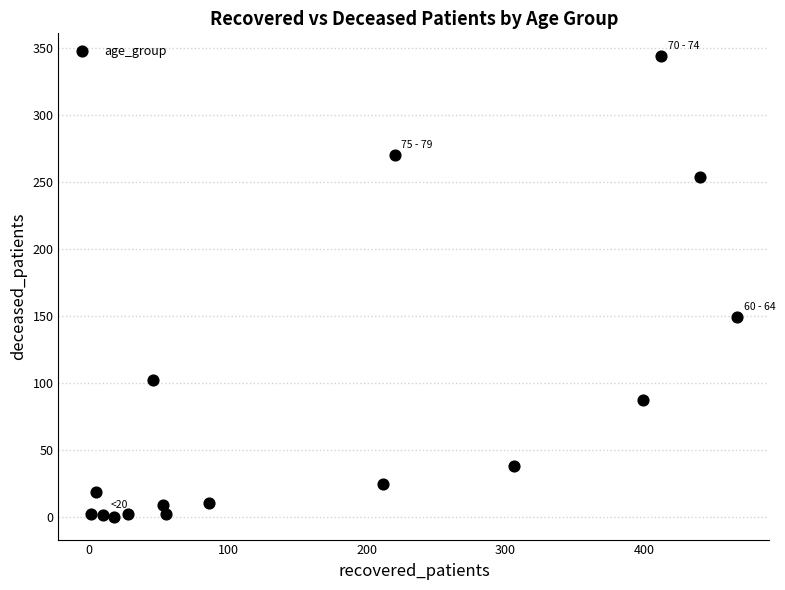

What is the range of X values (max minus min)?

466